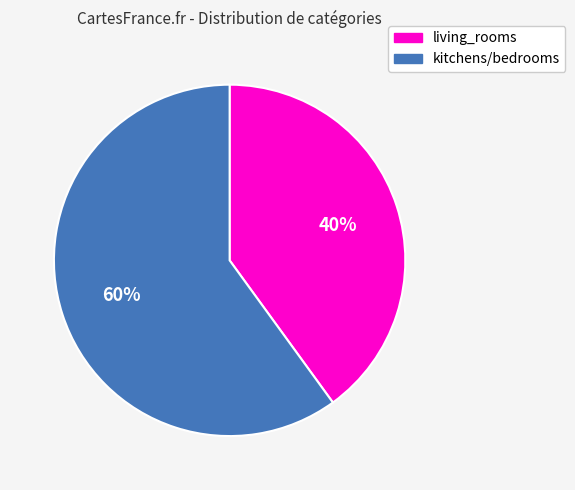

To the nearest percent, what is the combined percentage of living_rooms and kitchens/bedrooms?

100%